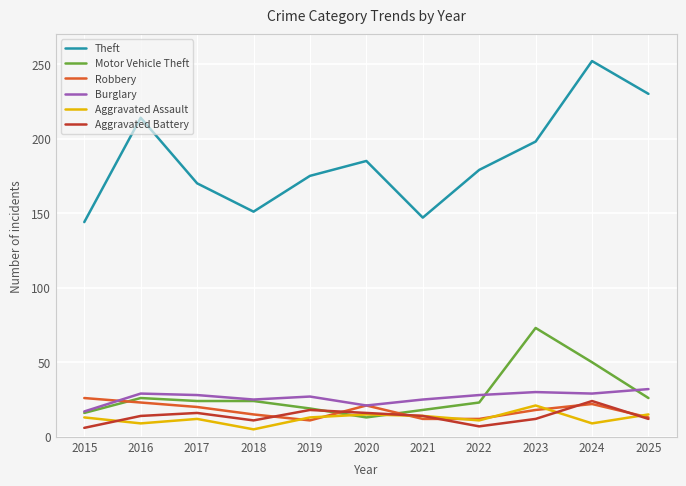

What is the maximum value shown in the chart?

252